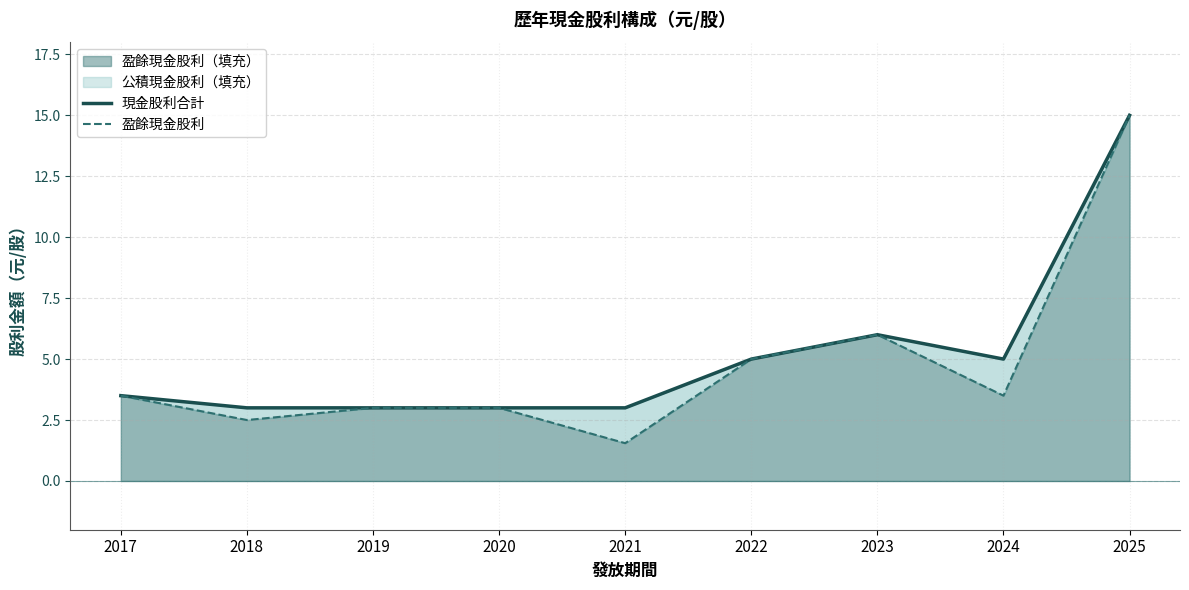

True or false: 現金股利合計 and 盈餘現金股利 intersect in this chart.

False